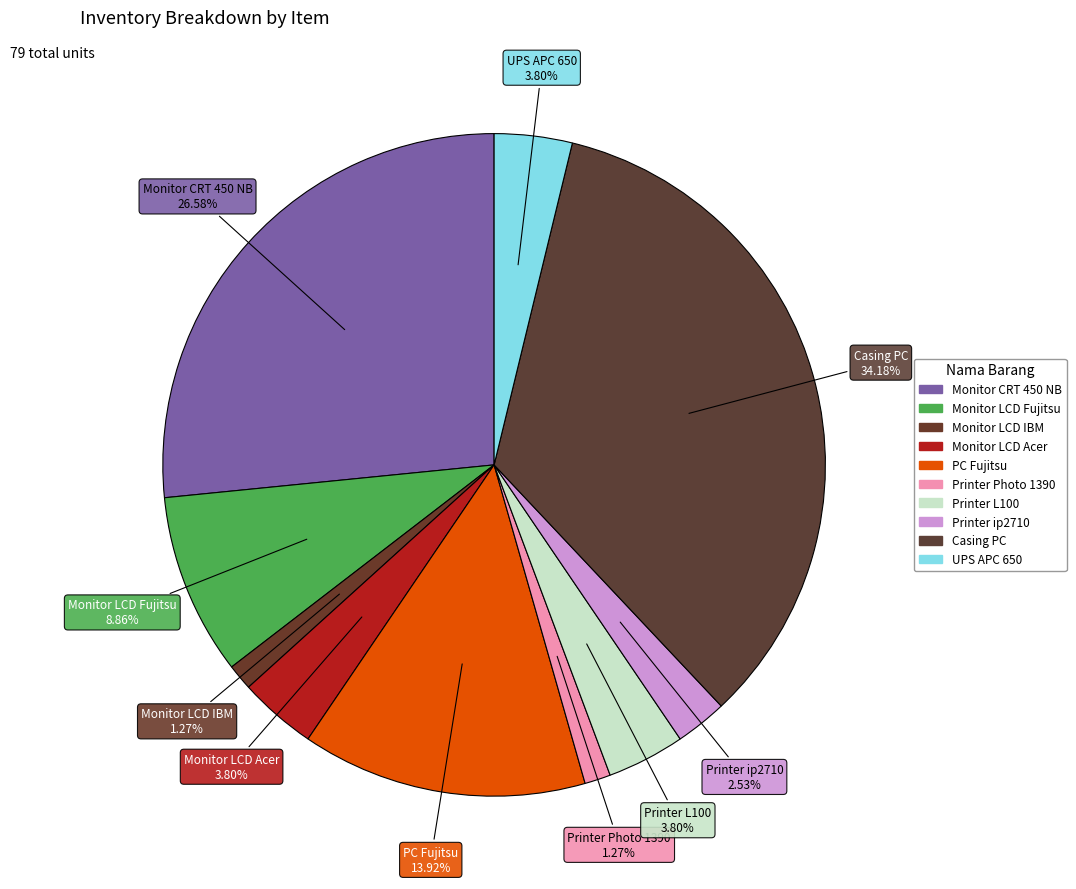

How many slices are in this pie chart?

10